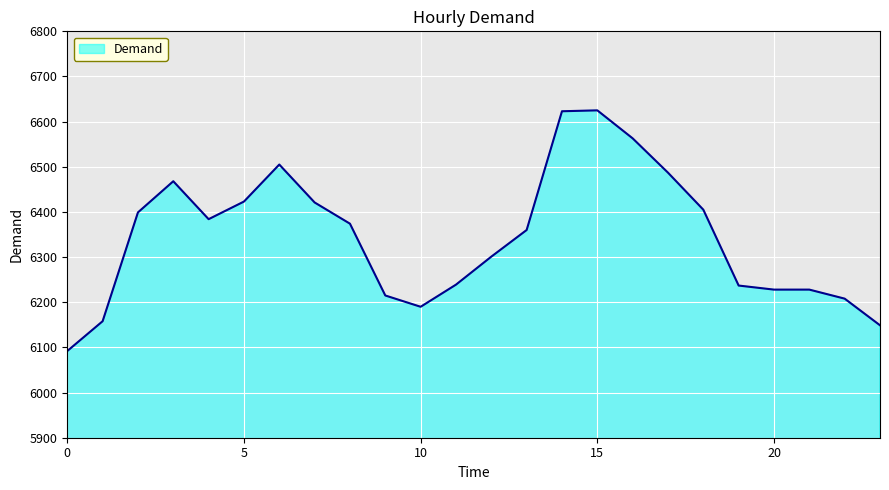

What is the difference between the second highest and minimum values?

531